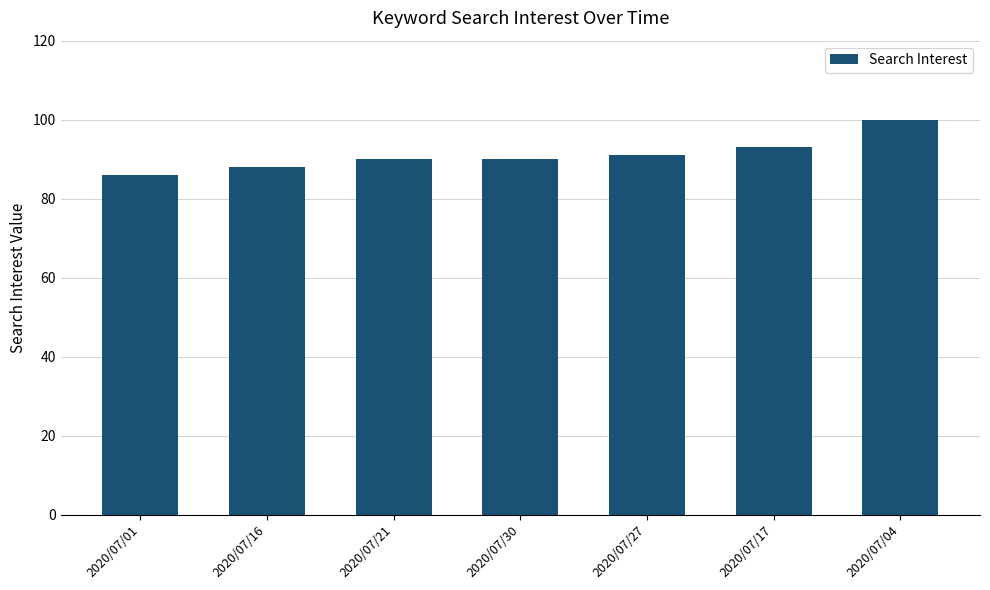

At which label is the value closest to 93?

2020/07/17